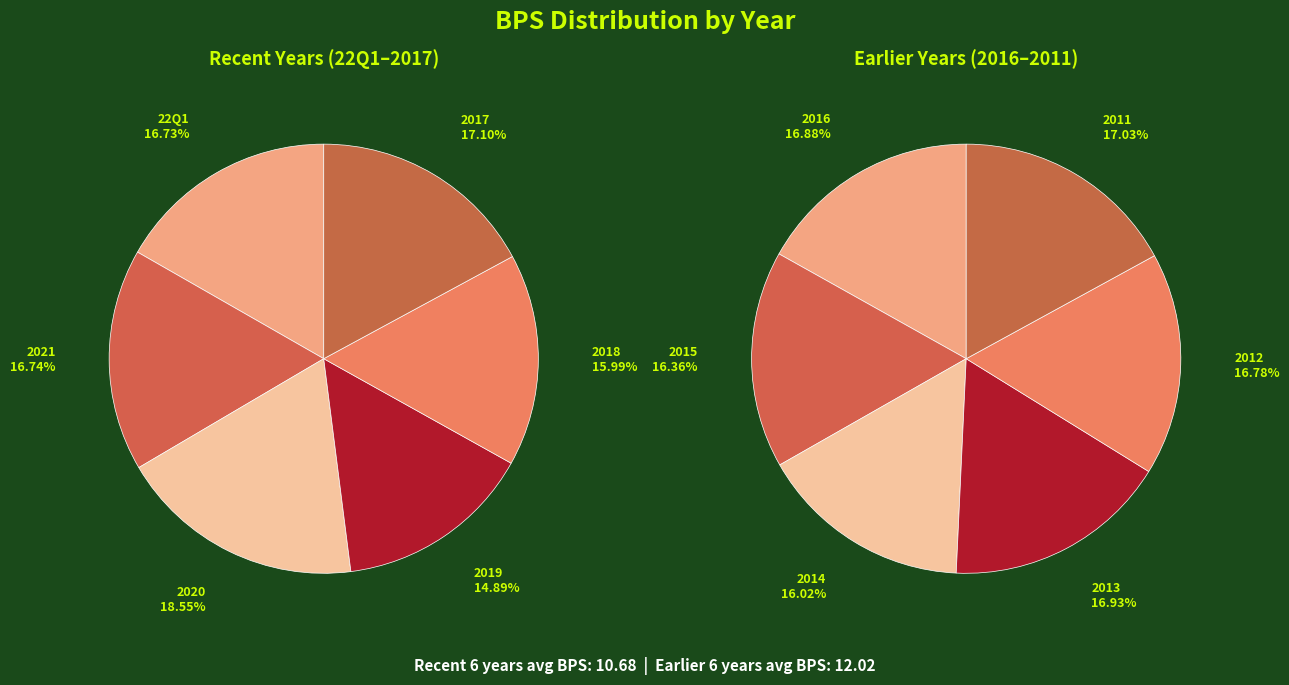

Combined, do 2011 and 2019 account for over 50%?

No